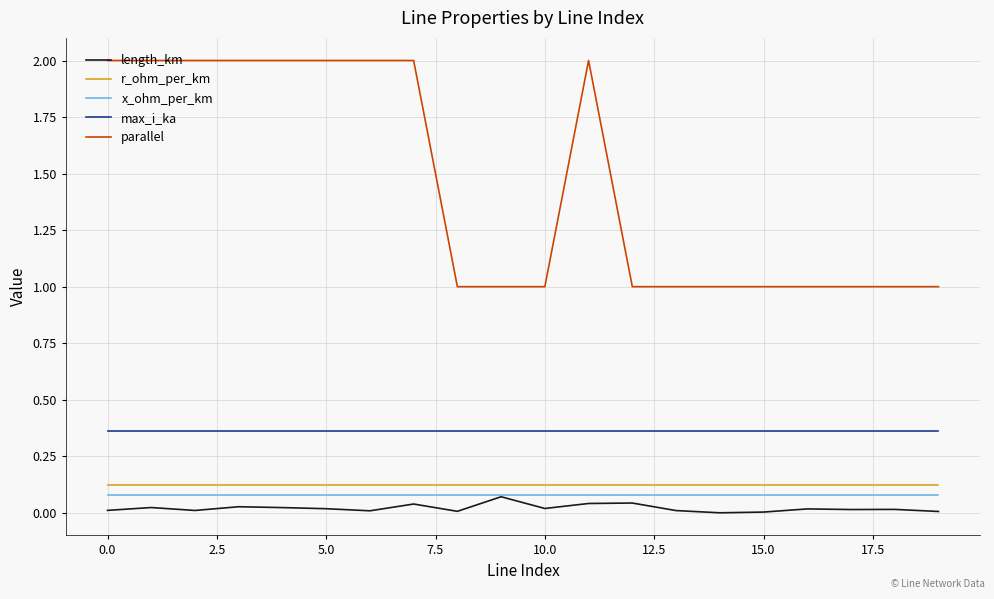

What is the greatest value displayed?

2.0